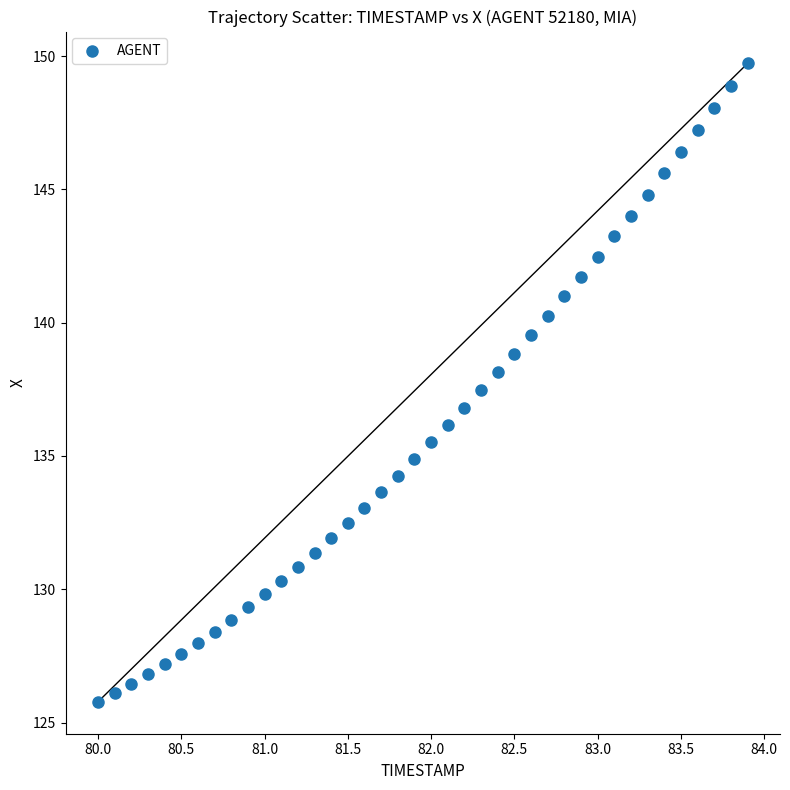

What is the range of Y values (max minus min)?

23.9